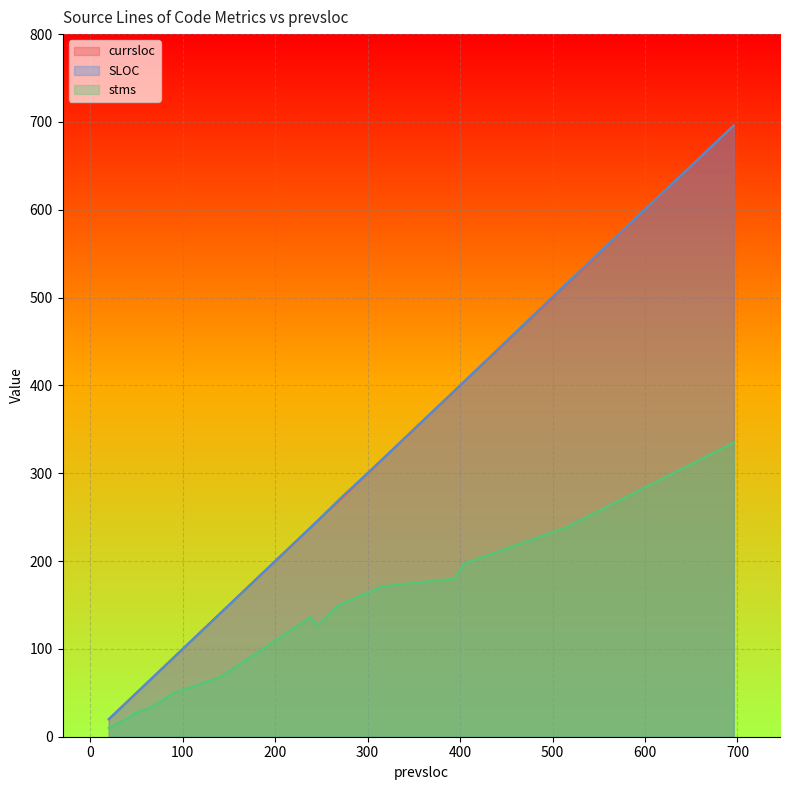

What are all the series names shown in the legend?

currsloc, SLOC, stms